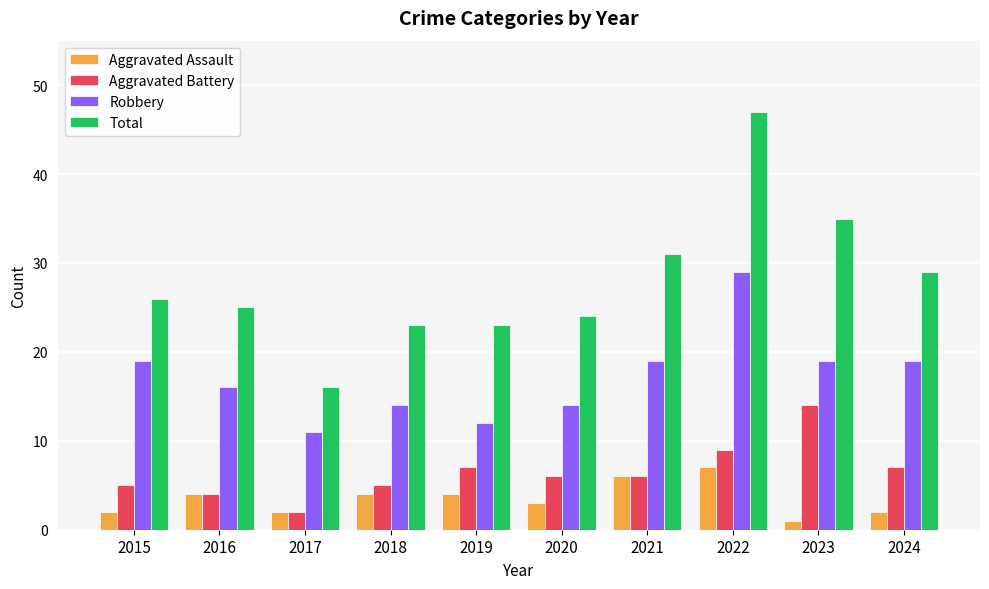

Read the Aggravated Assault value at 2020.

3